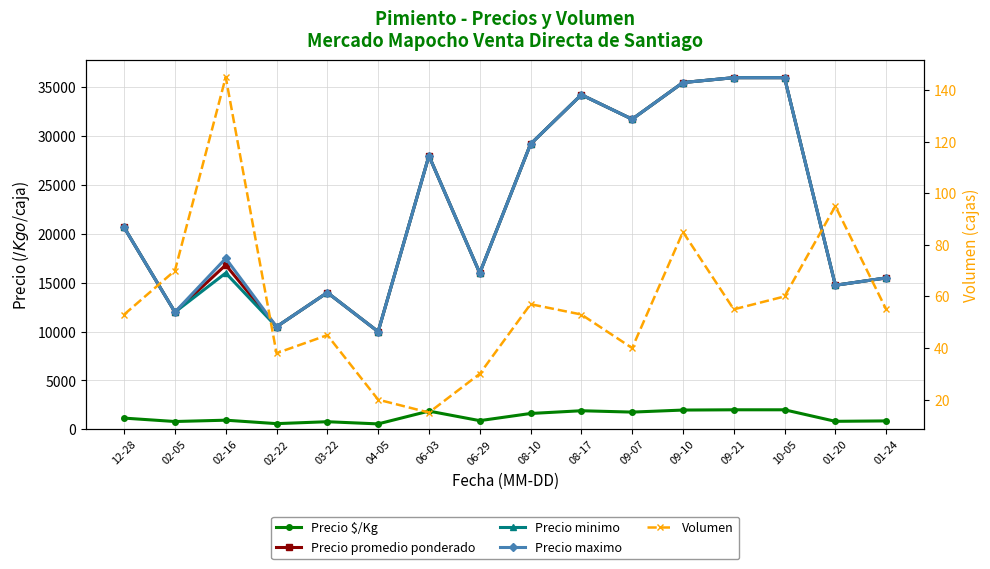

Reading left to right, transcribe all the data shown in this chart.

Precio $/Kg: 1148.3	800.0	935.0	583.0	778.0	556.0	1867.0	889.0	1622.2	1902.5	1763.8	1972.2	2000.0	2000.0	819.5	861.0
Precio promedio ponderado: 20666.7	12000.0	16823.5	10500.0	14000.0	10000.0	28000.0	16000.0	29200.0	34250.0	31750.0	35500.0	36000.0	36000.0	14750.0	15500.0
Precio minimo: 20666.7	12000.0	16000.0	10500.0	14000.0	10000.0	28000.0	16000.0	29200.0	34250.0	31750.0	35500.0	36000.0	36000.0	14750.0	15500.0
Precio maximo: 20666.7	12000.0	17500.0	10500.0	14000.0	10000.0	28000.0	16000.0	29200.0	34250.0	31750.0	35500.0	36000.0	36000.0	14750.0	15500.0
Volumen: 53.0	70.0	145.0	38.0	45.0	20.0	15.0	30.0	57.0	53.0	40.0	85.0	55.0	60.0	95.0	55.0